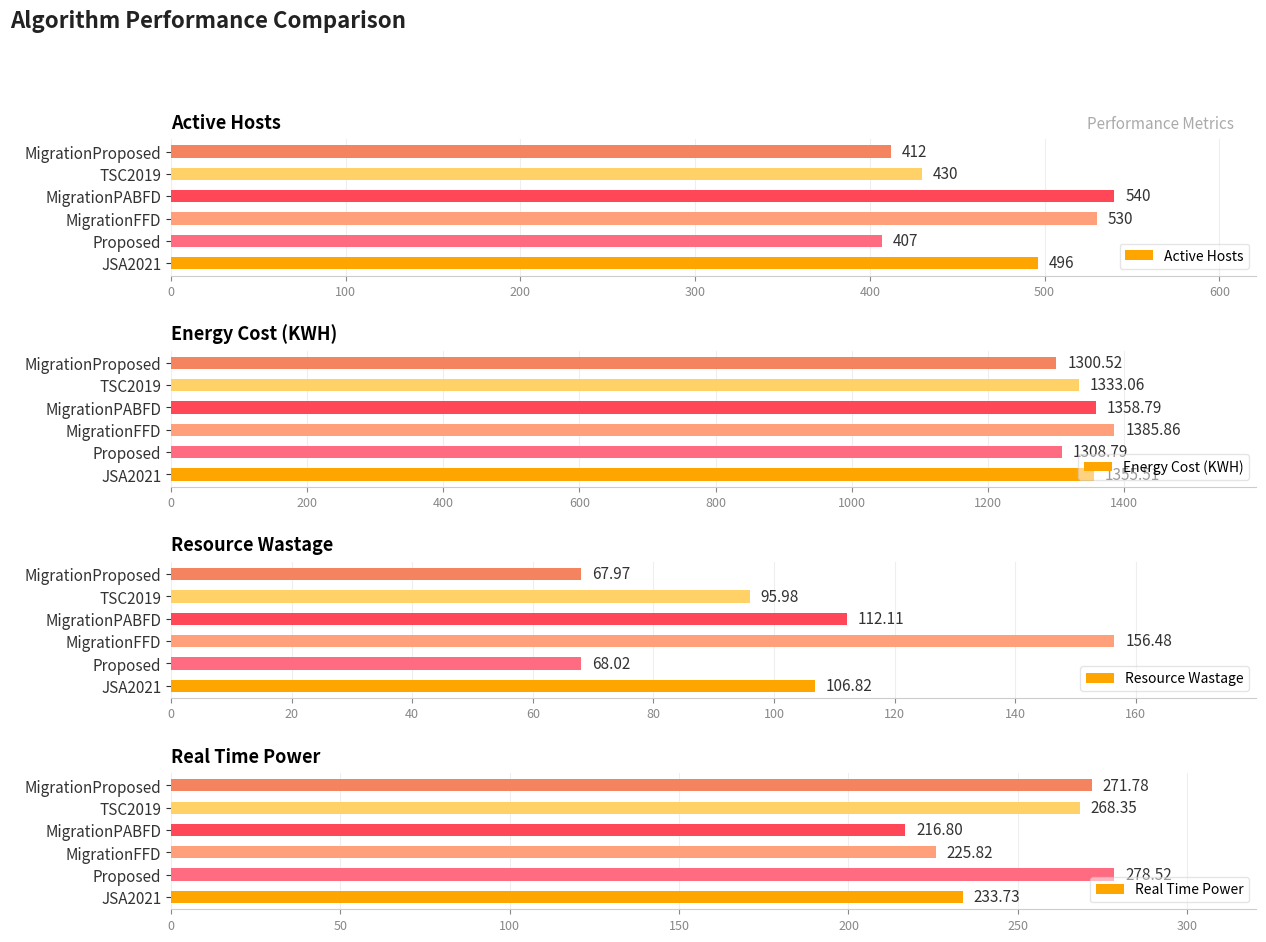

At which label does Active Hosts reach its peak?

MigrationPABFD